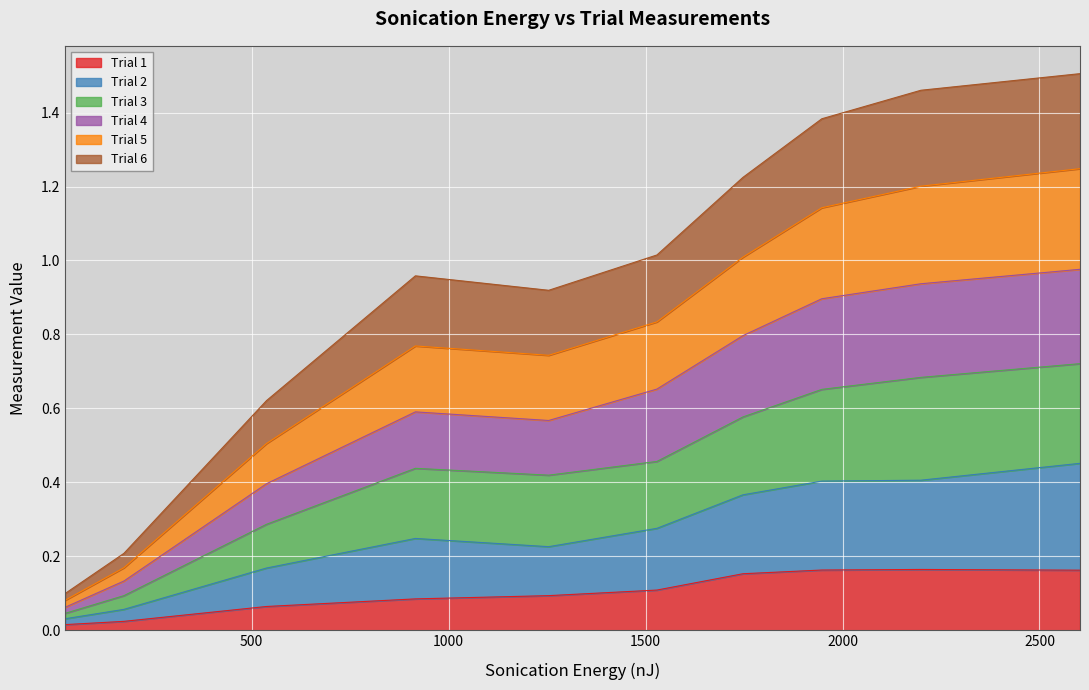

How many data points does each series have?

10